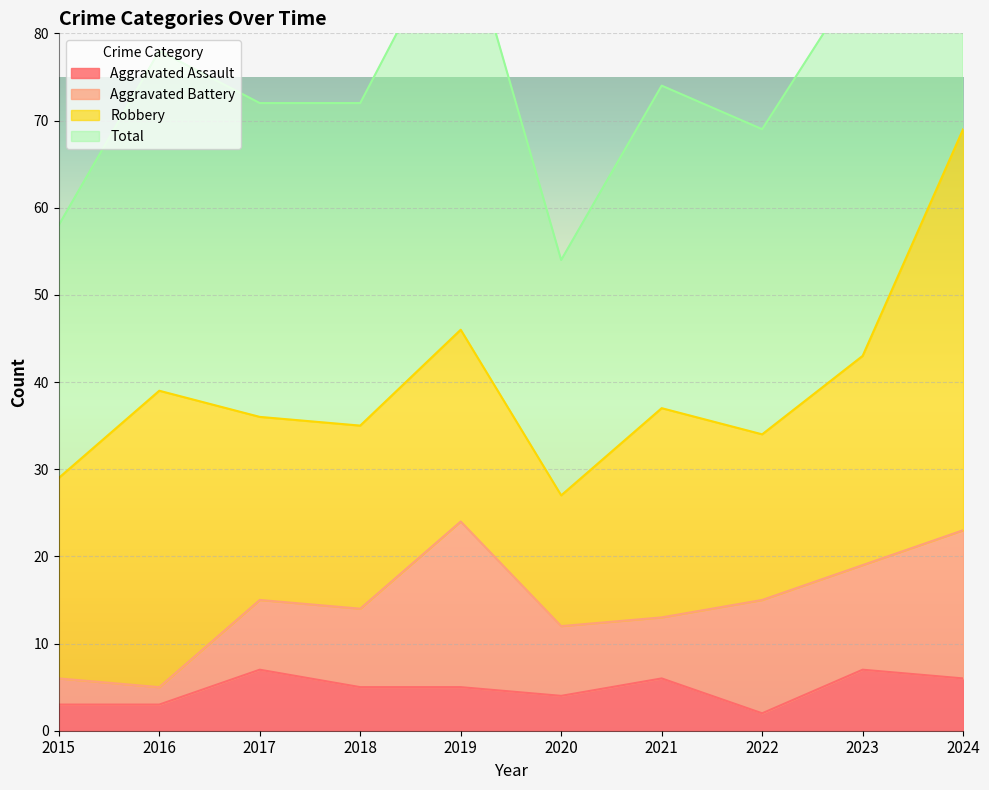

Is it true that Aggravated Assault equals 6 at 2021?

True